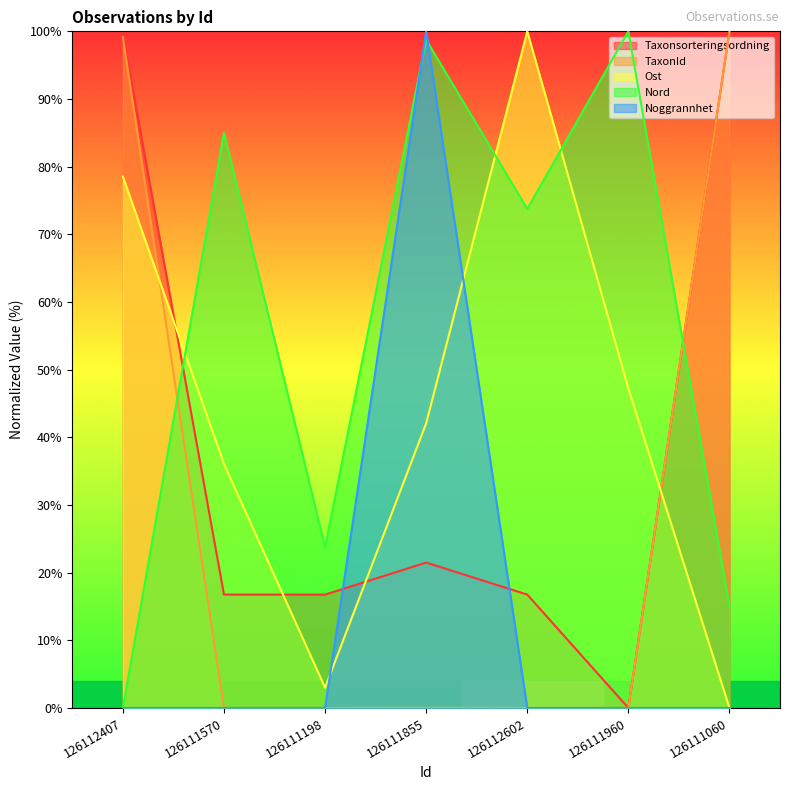

How many values in Taxonsorteringsordning are above zero?

6